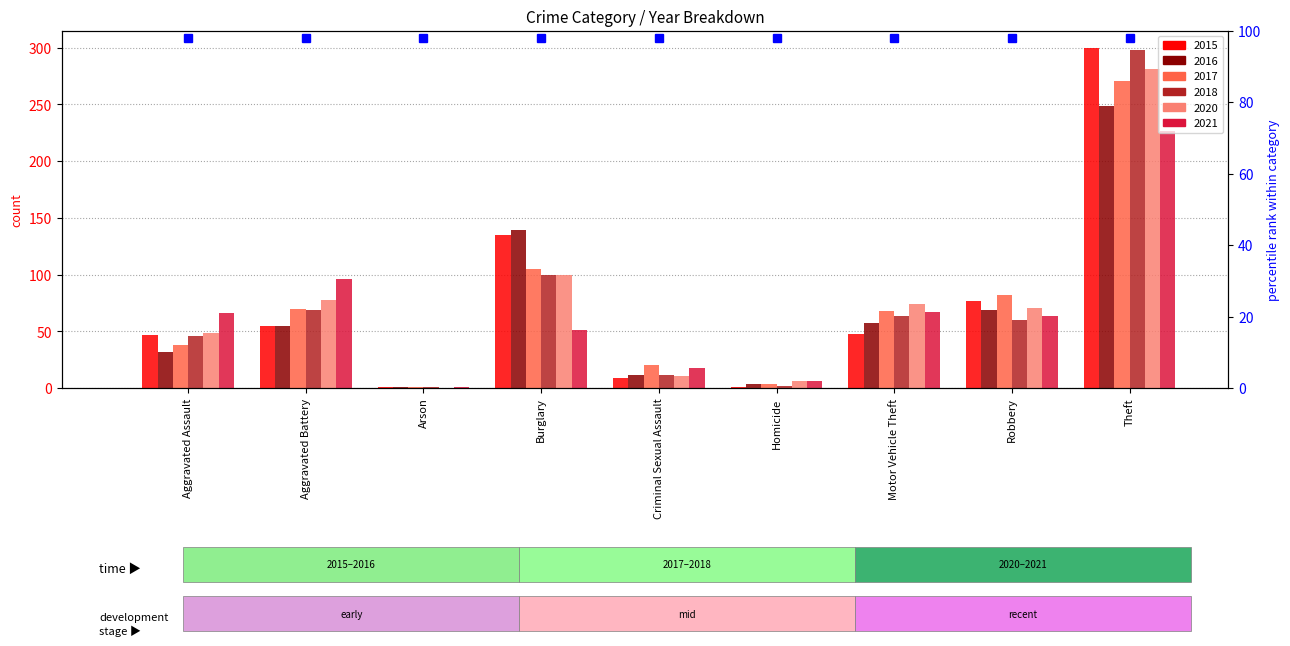

Where does the 2017 series first go above 68?

Aggravated Battery